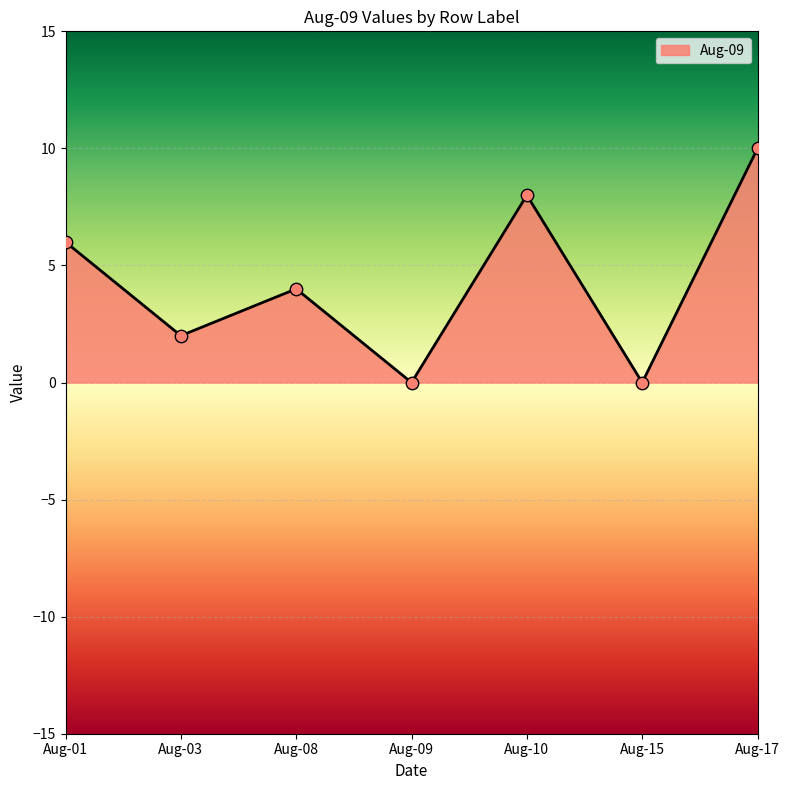

What is the change in value from Aug-10 to Aug-17?

+2